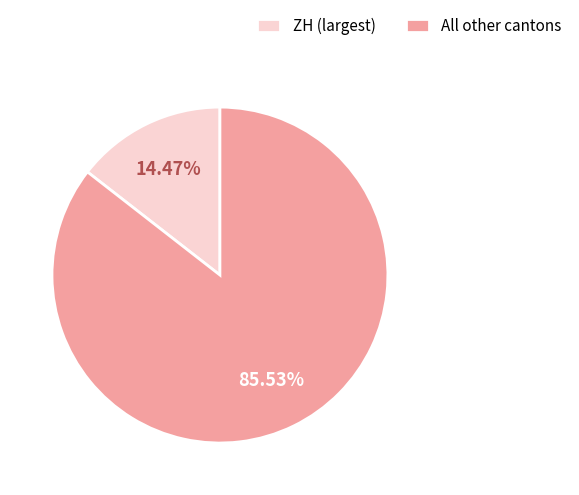

How many segments does this pie chart have?

2